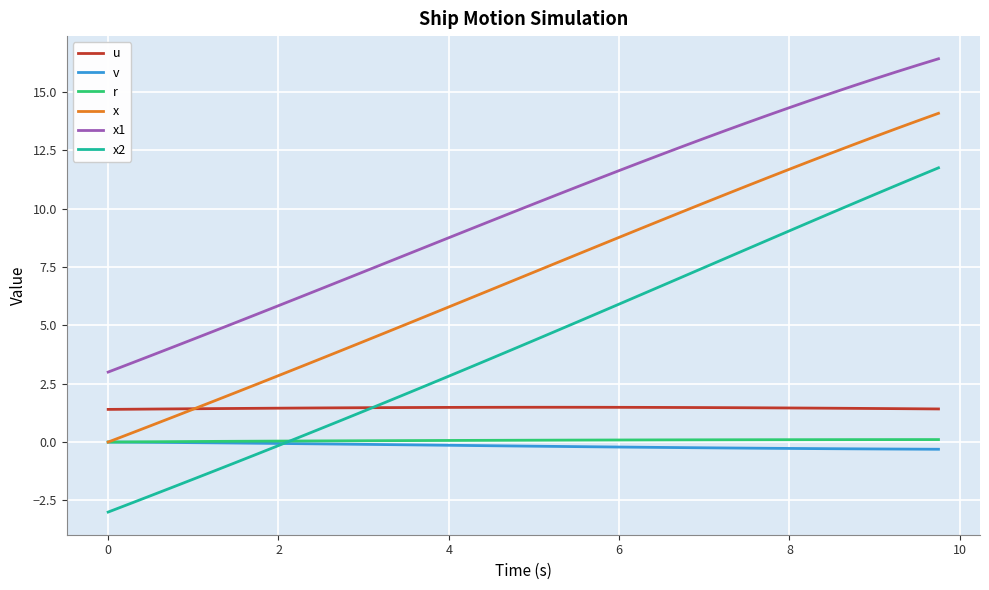

What is the maximum value shown in the chart?

16.4